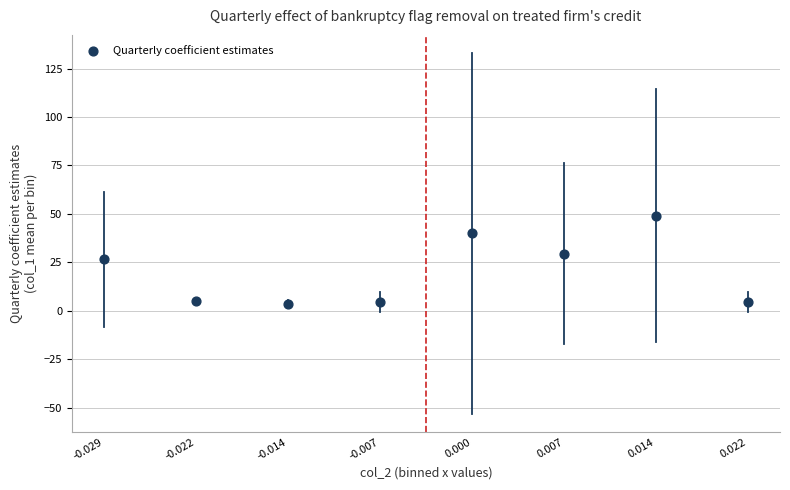

What is the average Y value?

20.4